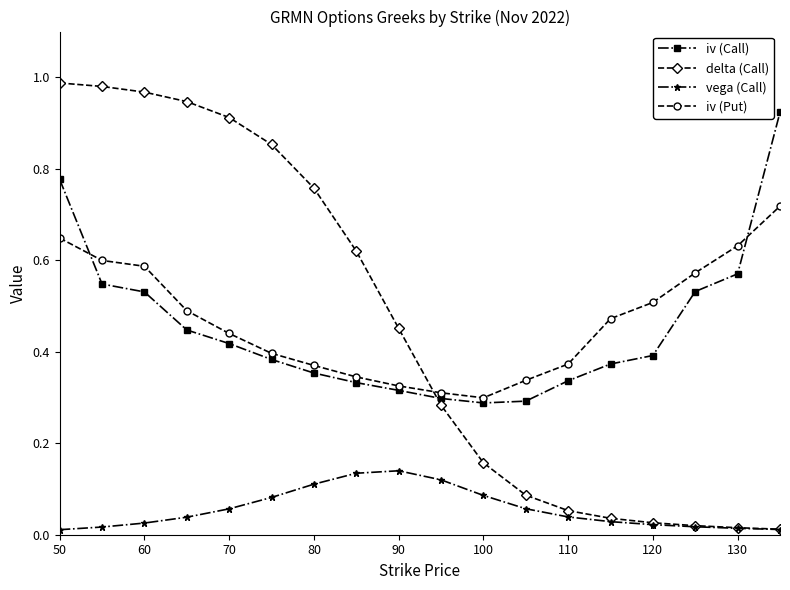

After their last crossing, which series has the higher values: delta (Call) or iv (Call)?

iv (Call)